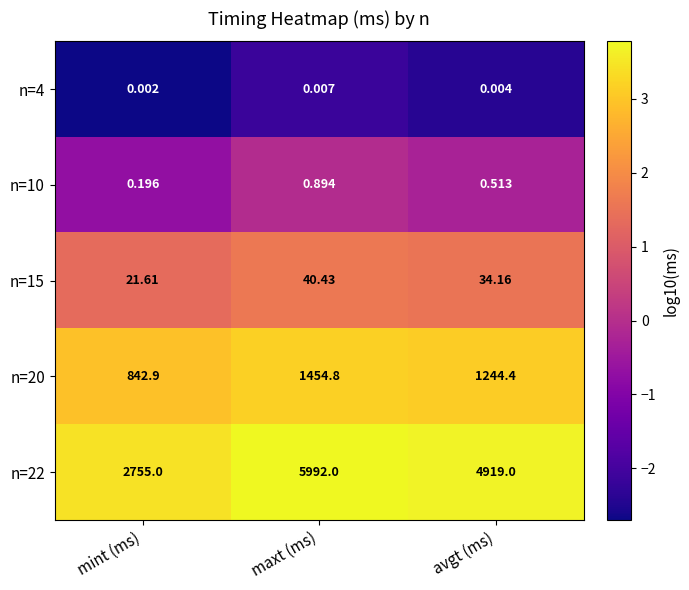

At which category is the sum across all series the highest?

maxt (ms)